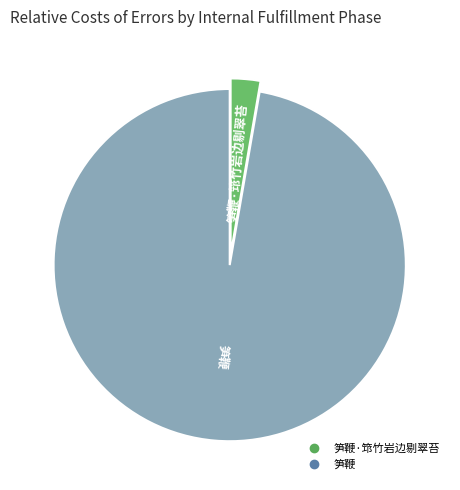

Is there a majority slice in this chart?

Yes